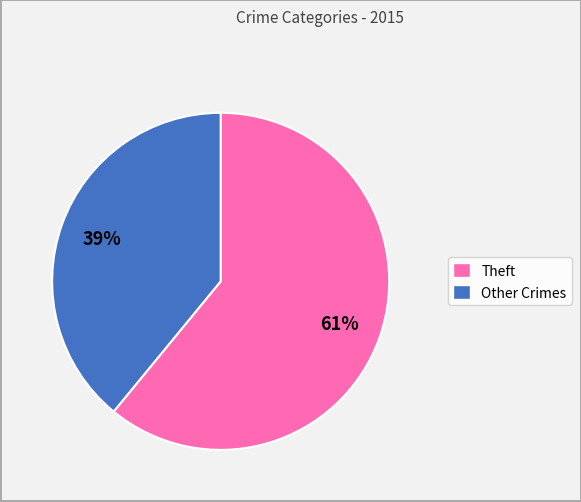

What is the smallest slice in the pie chart?

Other Crimes